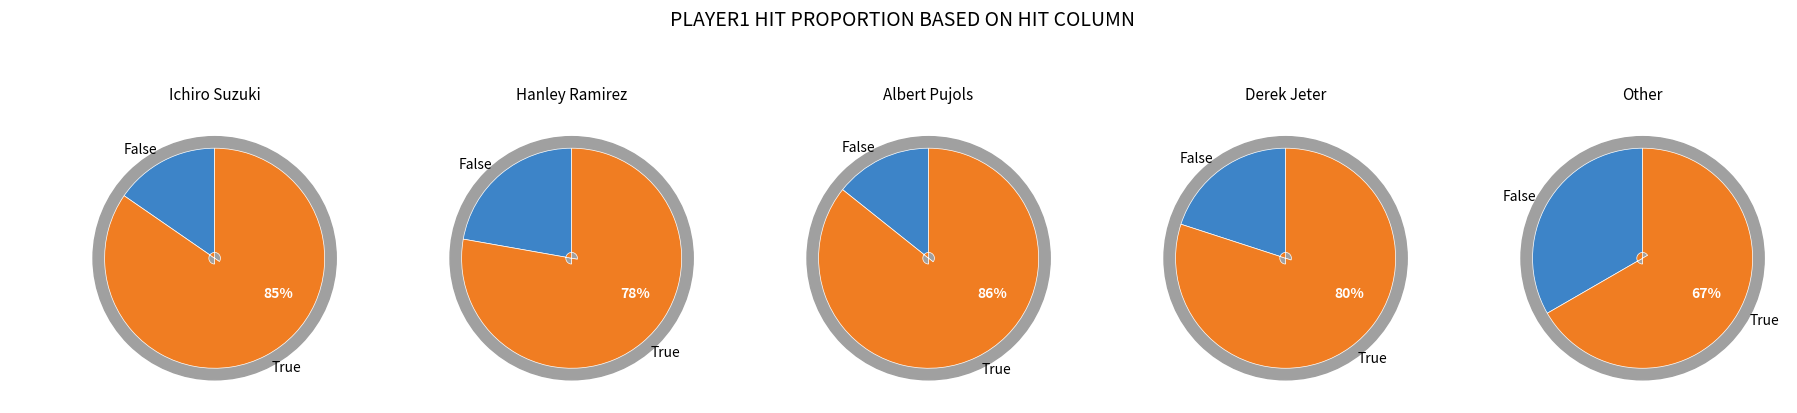

What portion of the pie excludes Hanley Ramirez?

78.8%